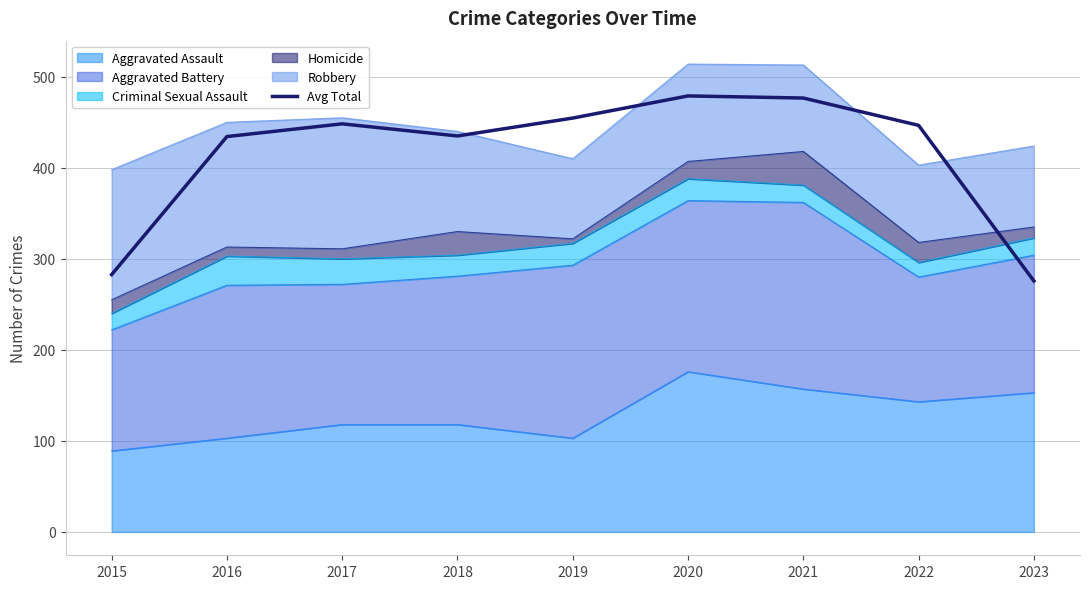

Which has a higher value, 2022 or 2016?

2022